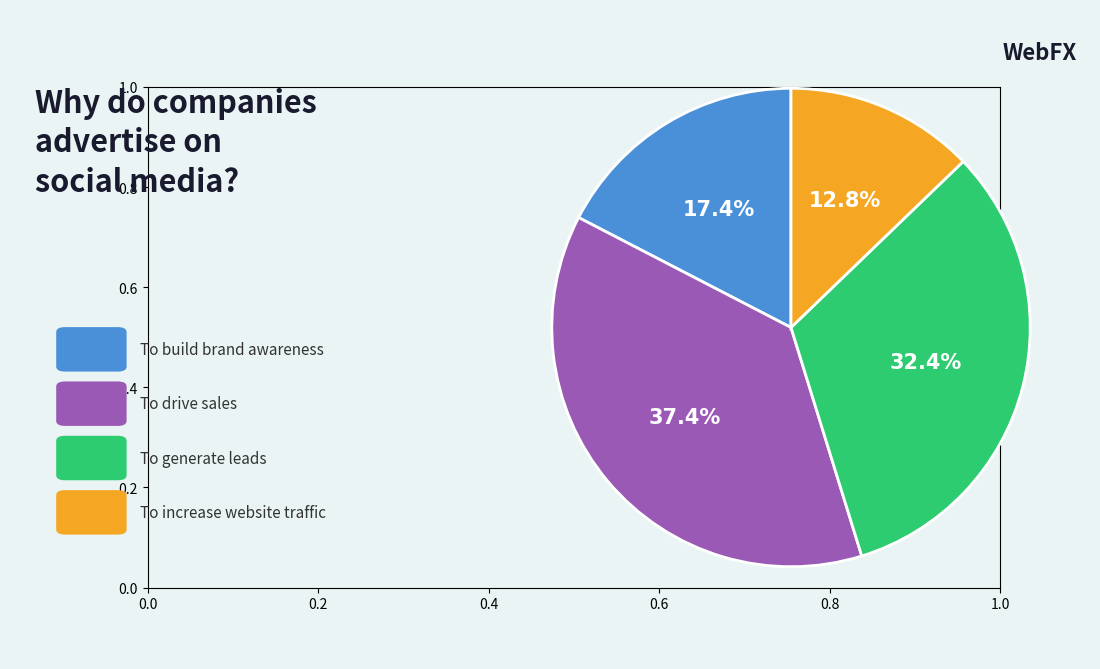

Is there any slice that represents more than half of the pie?

No